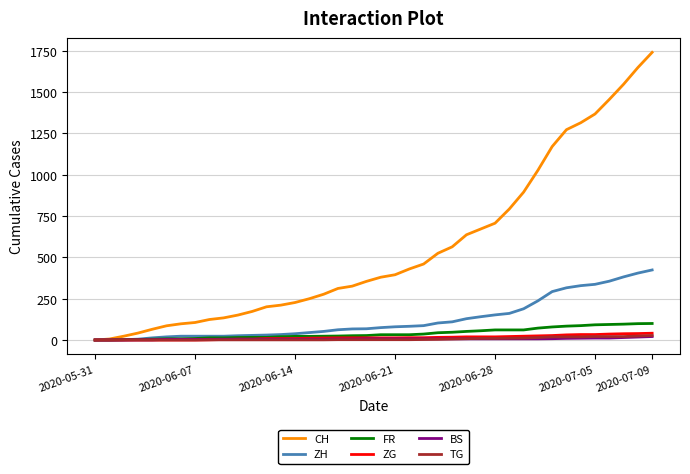

What is the greatest value displayed?

1741